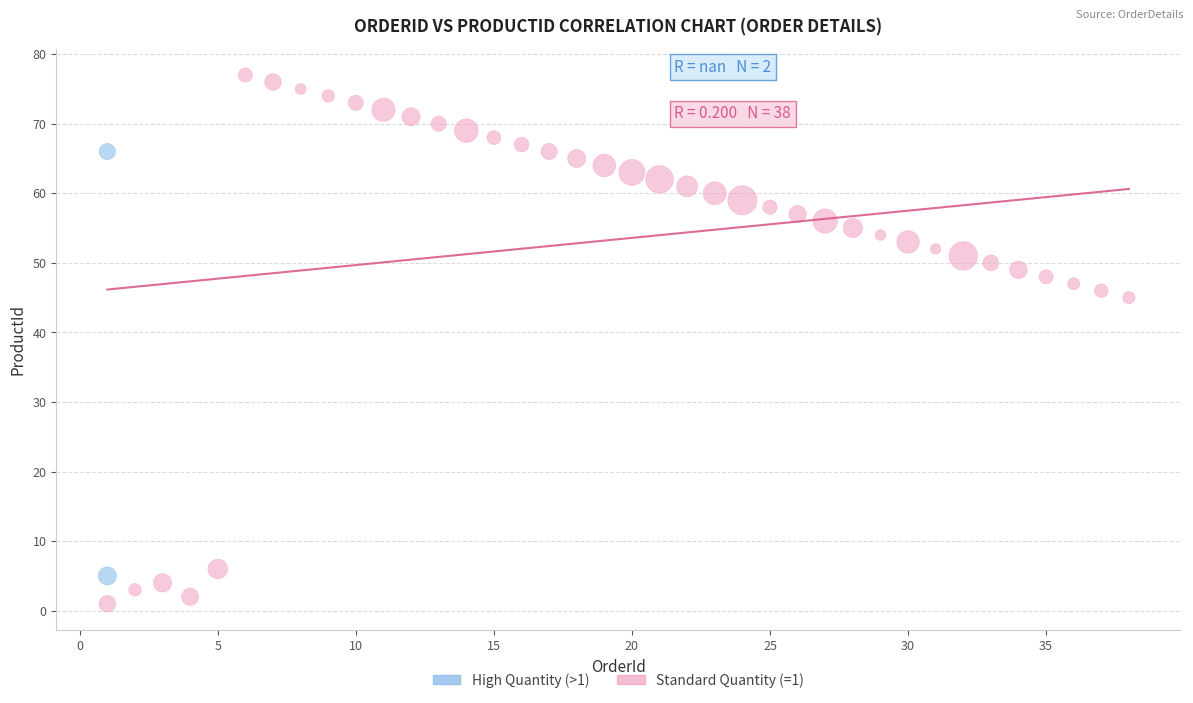

Which series has the widest spread of Y values?

Standard Quantity (=1)